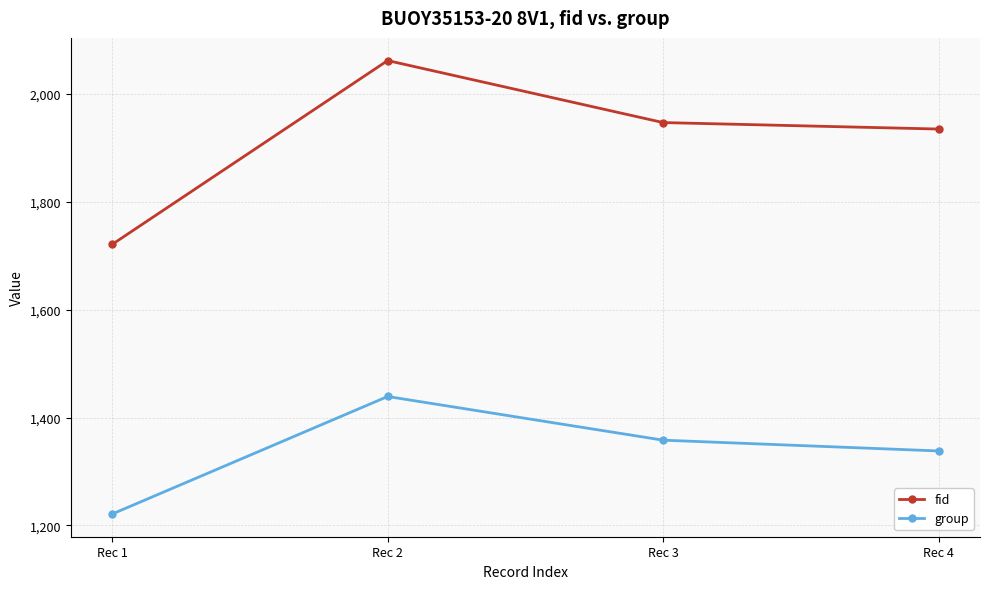

What is the difference between the highest and lowest values at Rec 3?

589